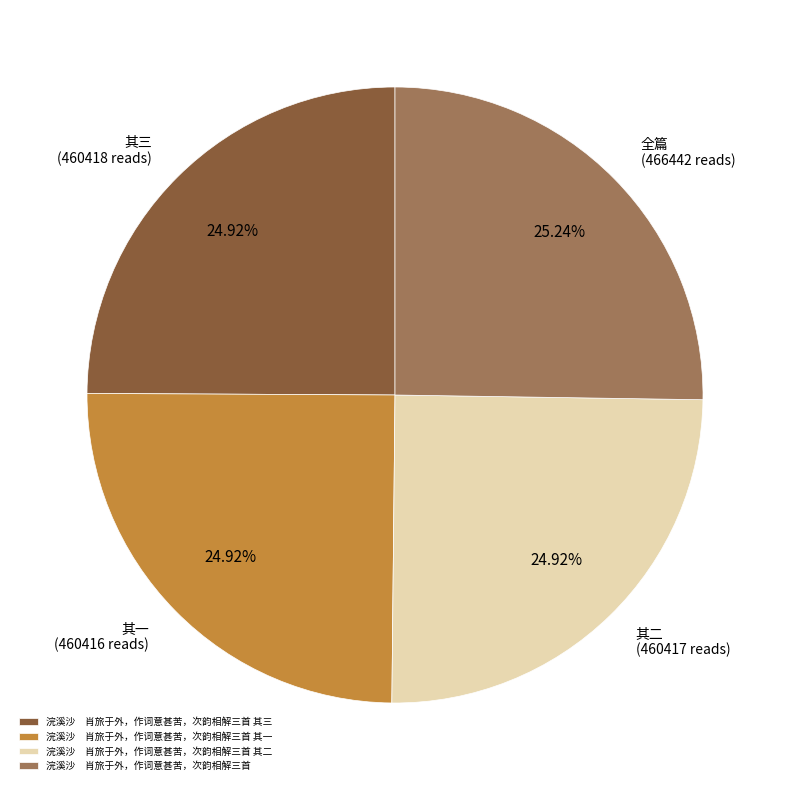

Is 浣溪沙 肖旅于外，作词意甚苦，次韵相解三首 the majority of the pie?

No